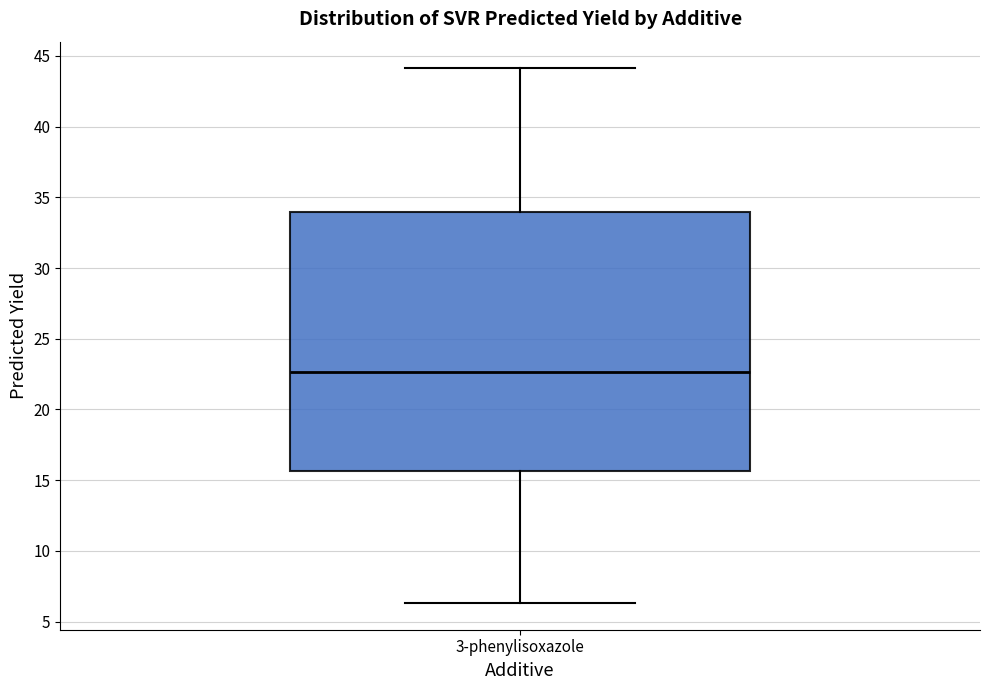

Where does the lower whisker of the box for 3-phenylisoxazole end on the y-axis? The values are not printed on the chart, so give them approximately, as read against the axis.

6.5